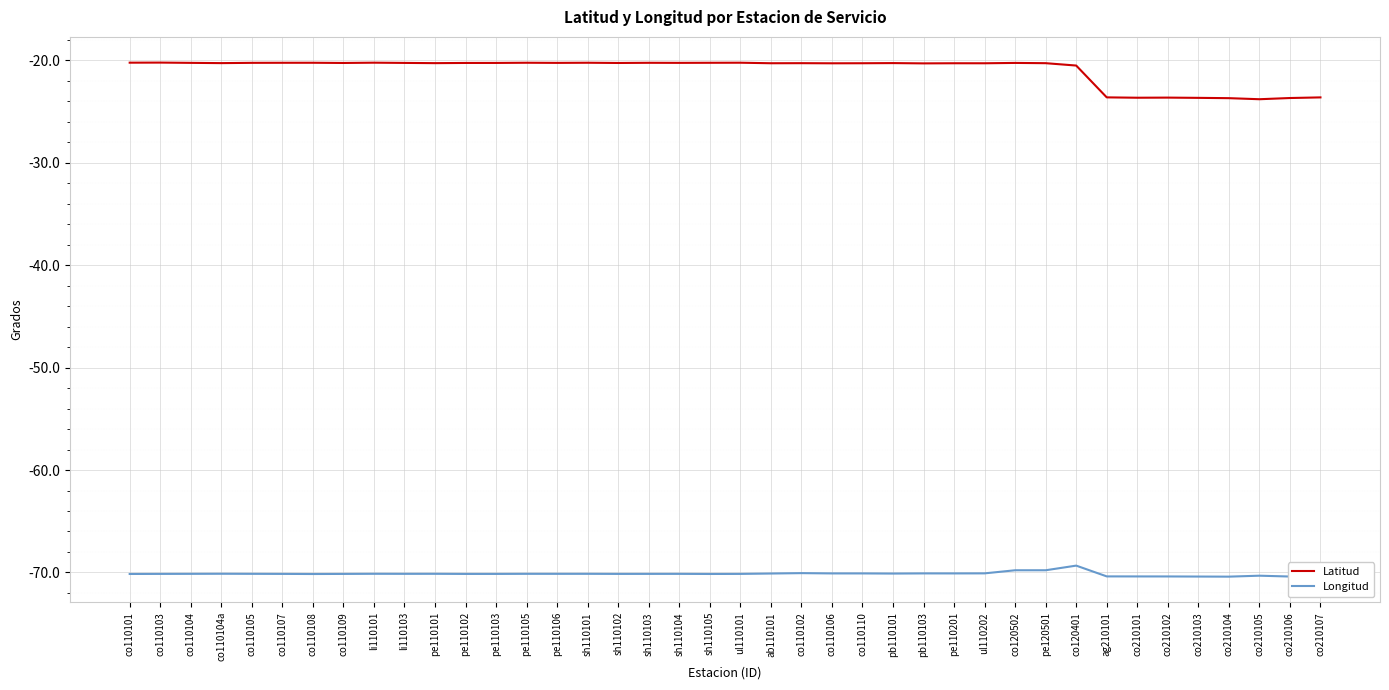

At which label is Longitud closest to -69?

co120401